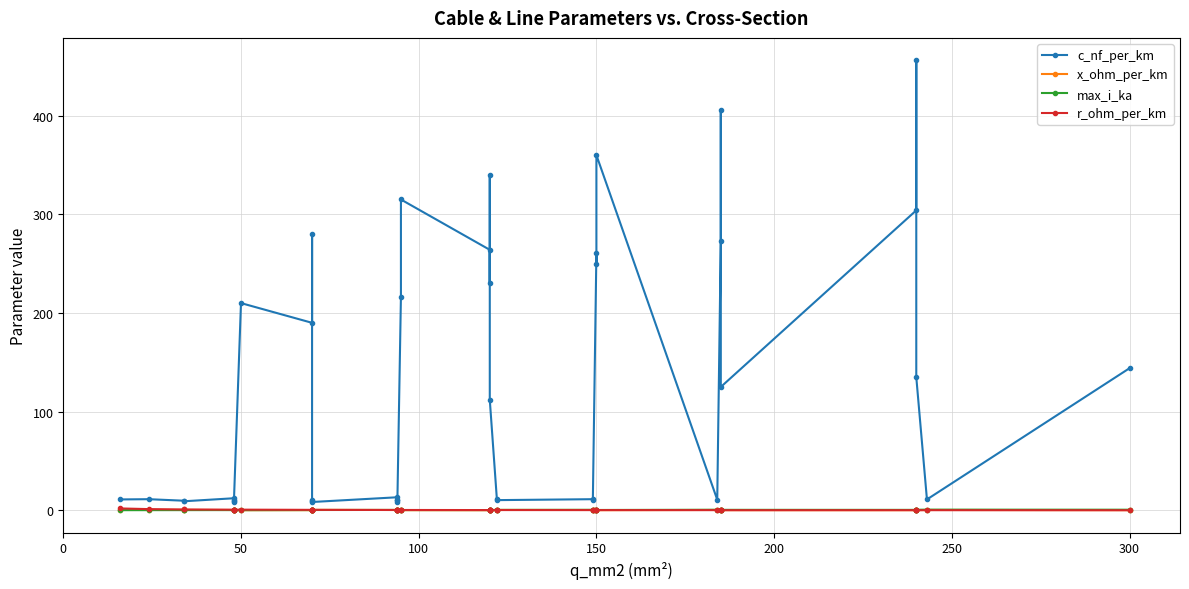

Which series has the widest spread of values?

c_nf_per_km